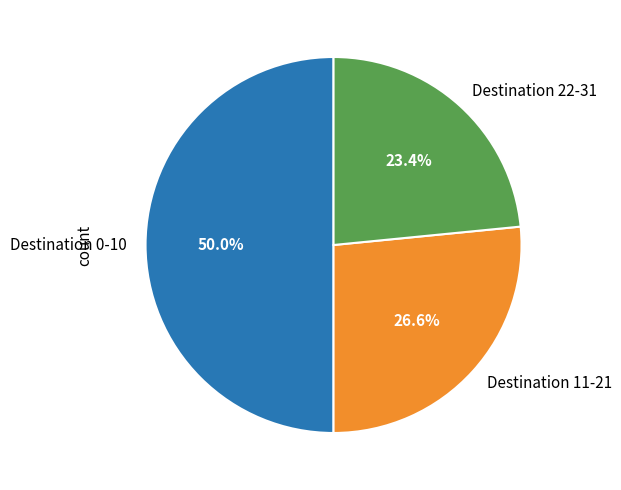

How much of the chart is everything except Destination 22-31?

76.6%